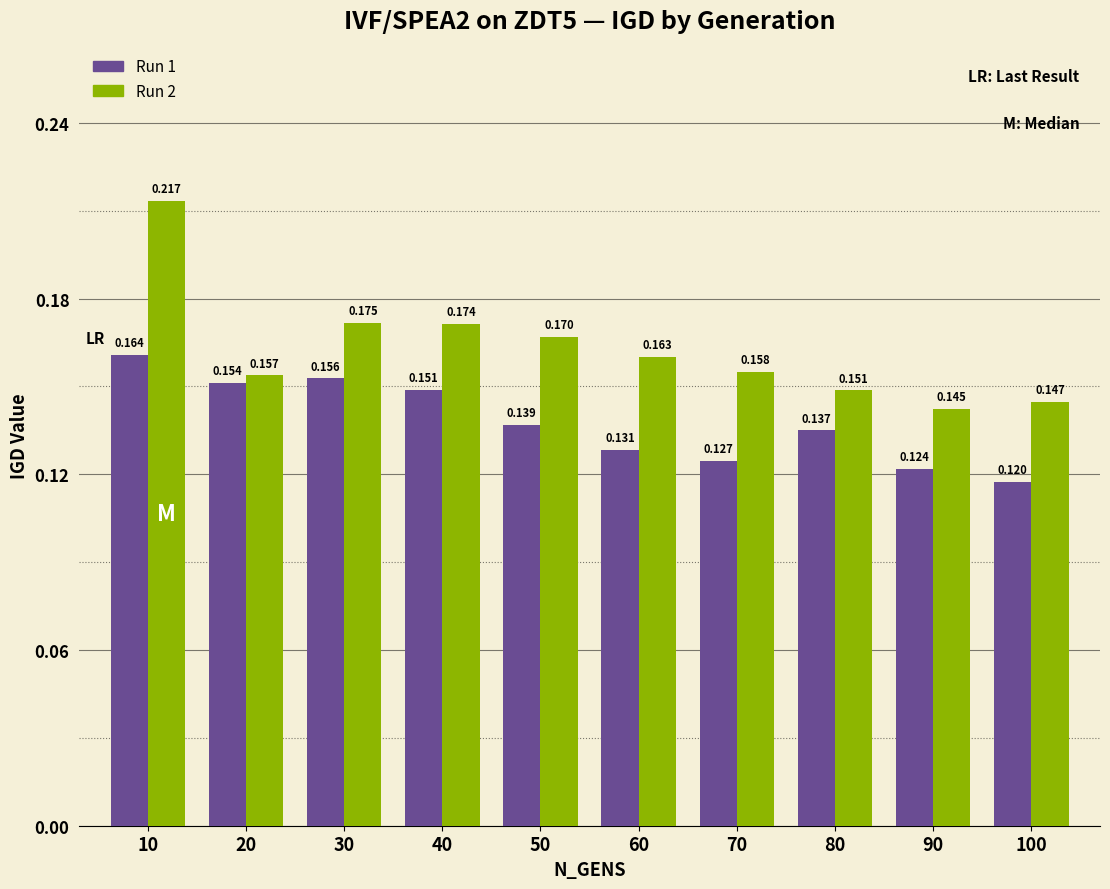

List the series in order of their peak value, lowest first.

Run 1, Run 2